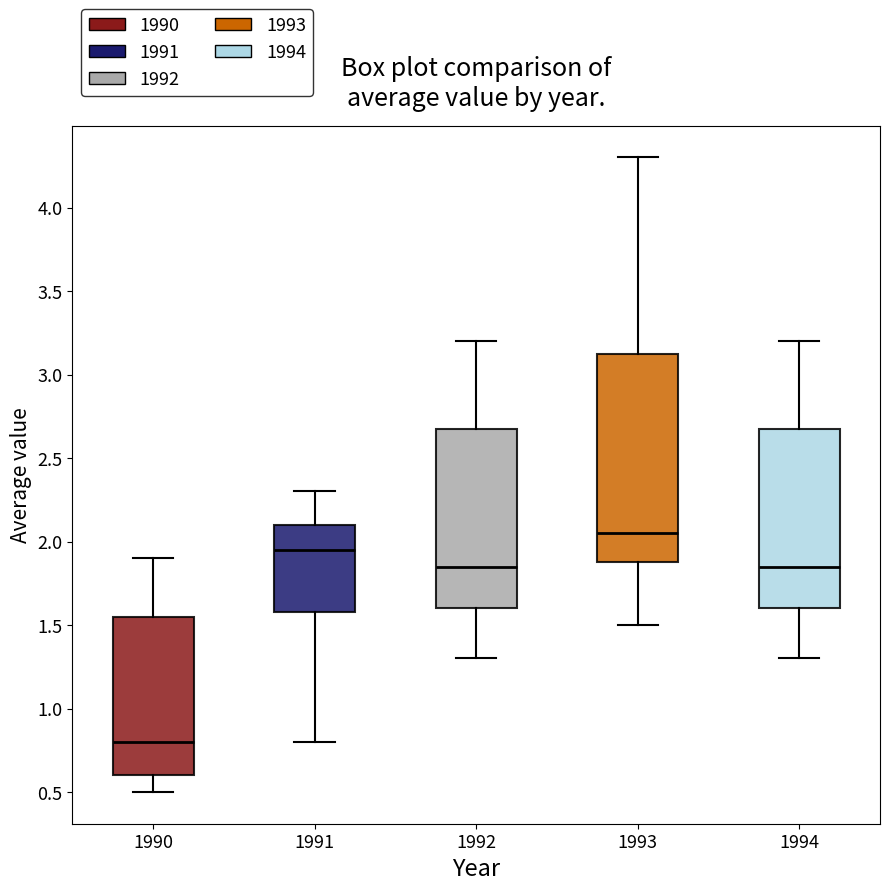

Reading left to right, read every box against the y-axis: the position of its median line, the range the box covers, and the ends of its whiskers. The values are not printed on the chart, so give them approximately, as read against the axis.

1990: median 0.80, box 0.60 to 1.55, whiskers 0.50 to 1.90
1991: median 1.95, box 1.60 to 2.10, whiskers 0.80 to 2.30
1992: median 1.85, box 1.60 to 2.70, whiskers 1.30 to 3.20
1993: median 2.05, box 1.90 to 3.15, whiskers 1.50 to 4.30
1994: median 1.85, box 1.60 to 2.70, whiskers 1.30 to 3.20